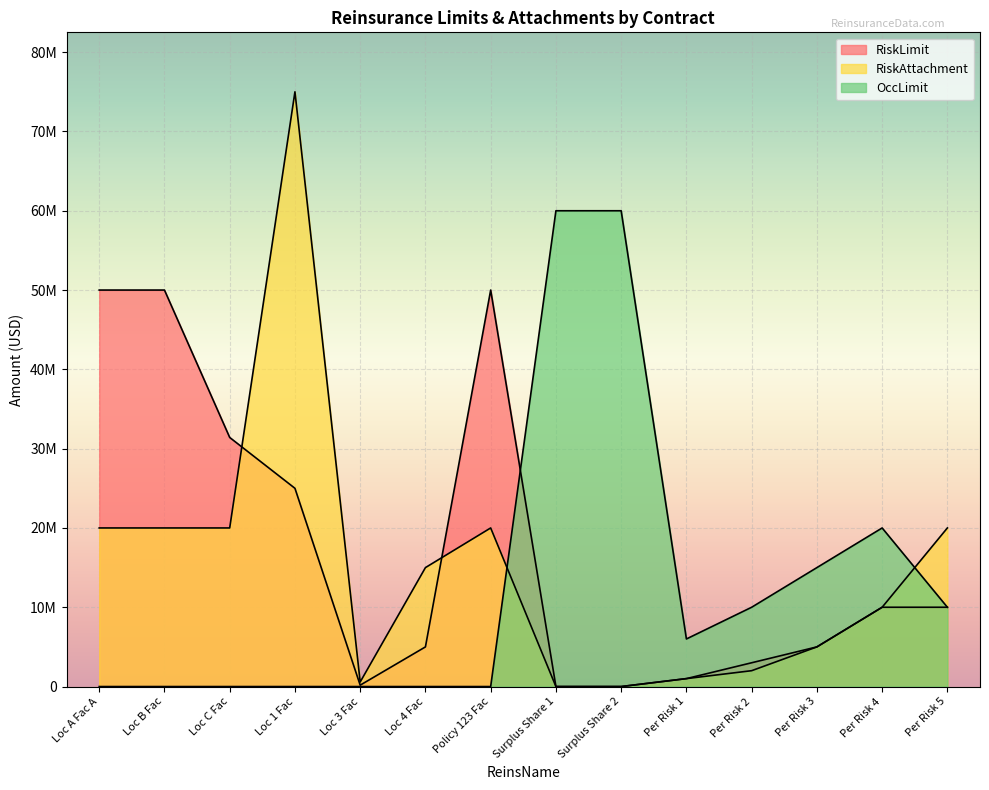

Is the value of OccLimit at Loc 4 Fac greater than the value of RiskAttachment at Loc 4 Fac?

No